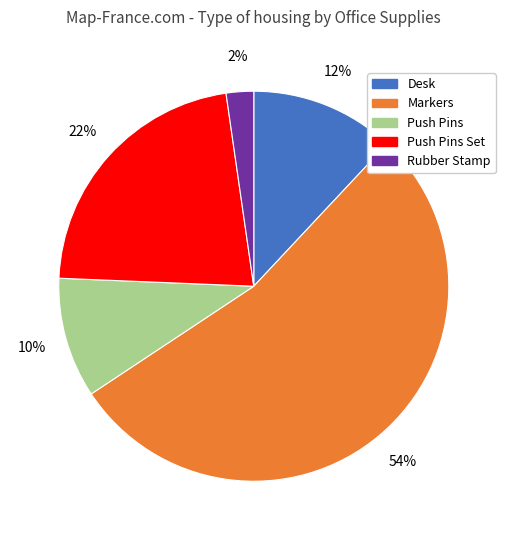

How many slices are in this pie chart?

5